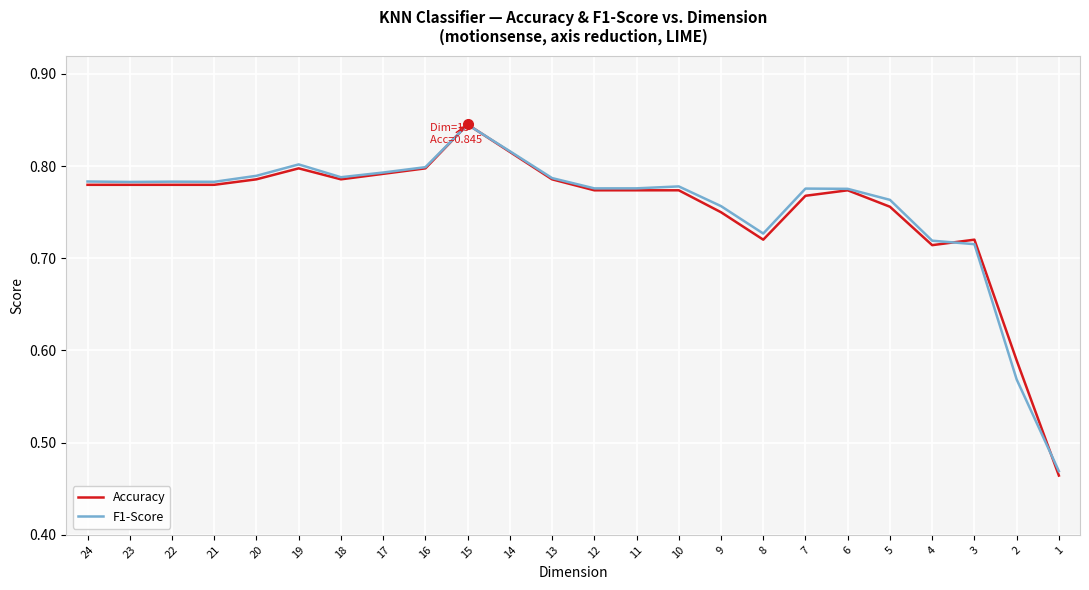

What is the minimum value shown in the chart?

0.5